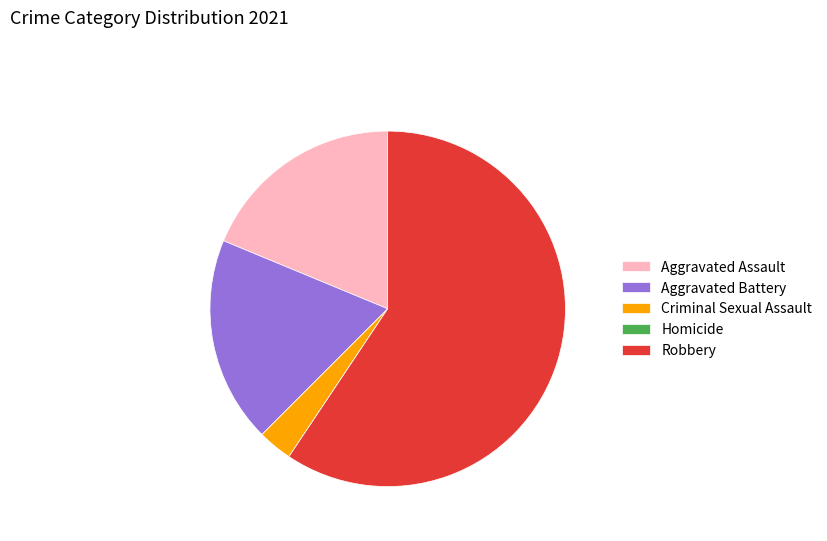

Which has a higher value, Robbery or Aggravated Assault?

Robbery